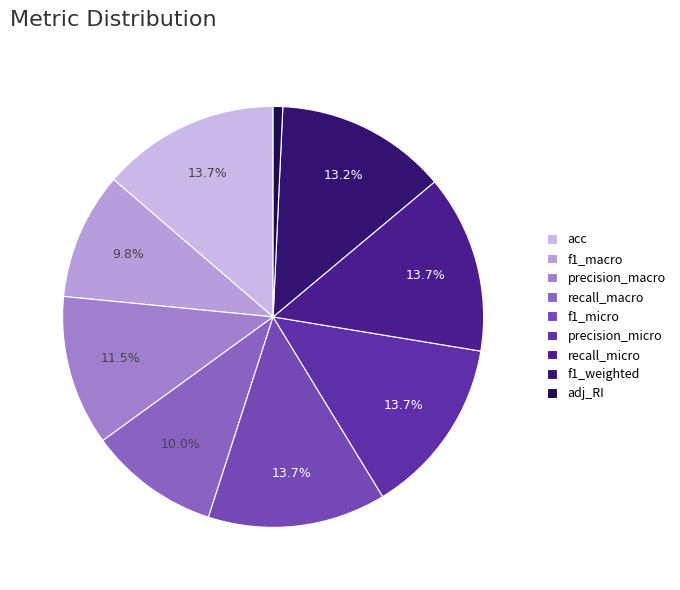

To the nearest percent, what is the difference between the largest and smallest slice percentages?

13%